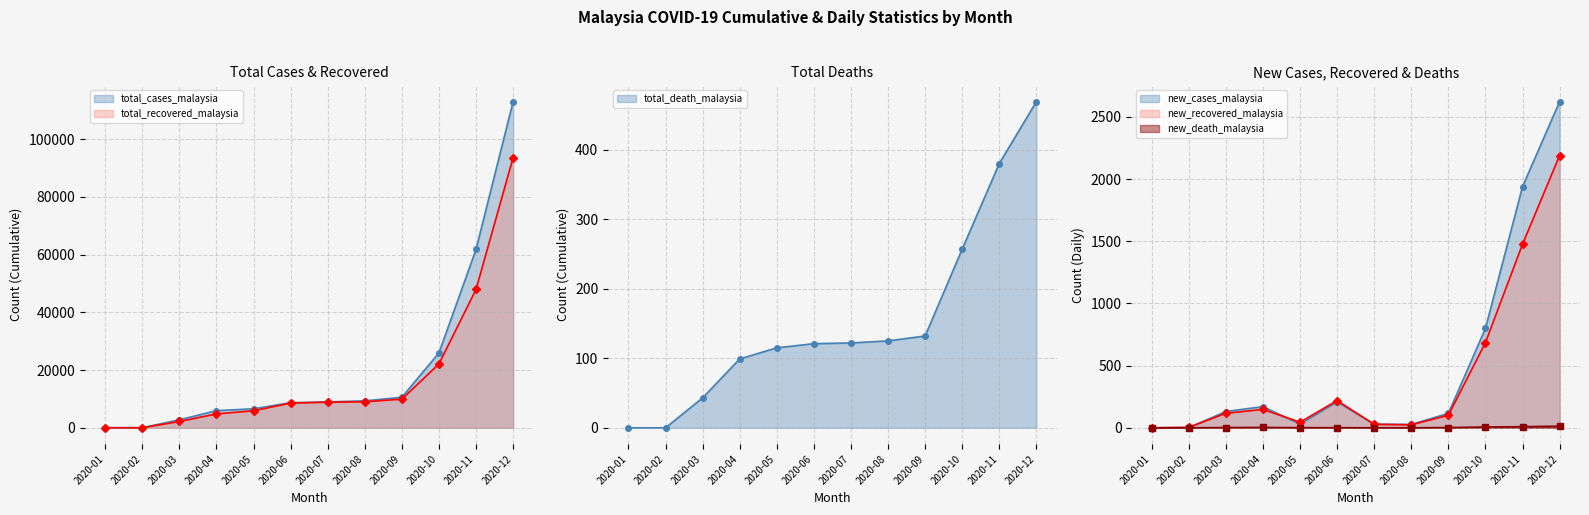

What is the value of the new_death_malaysia point at the 10th from the left?

6